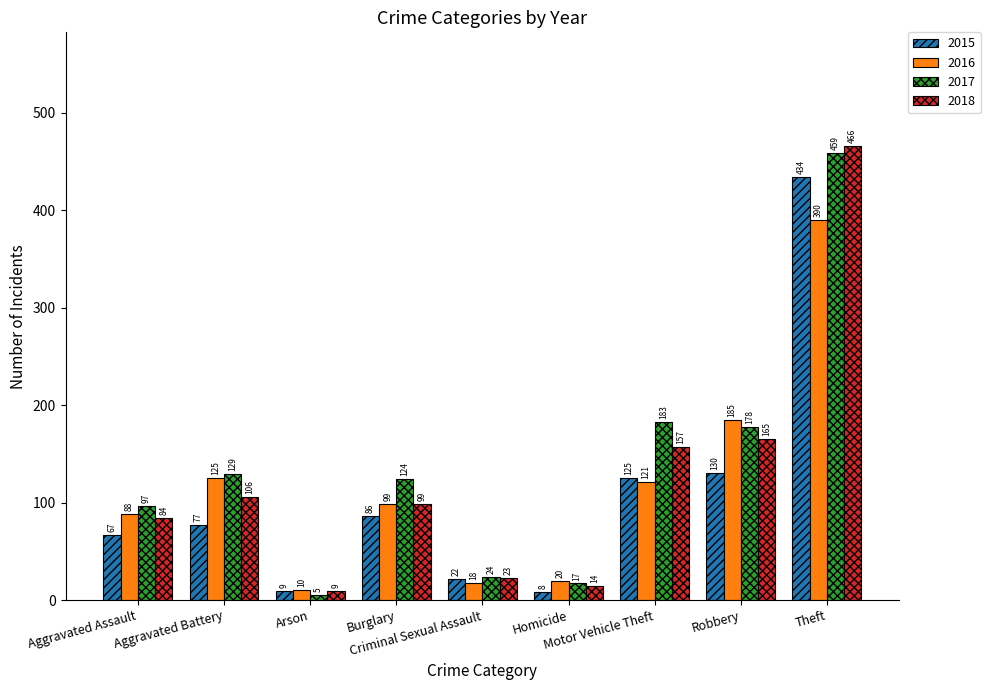

What is the average value of the 2015 series?

106